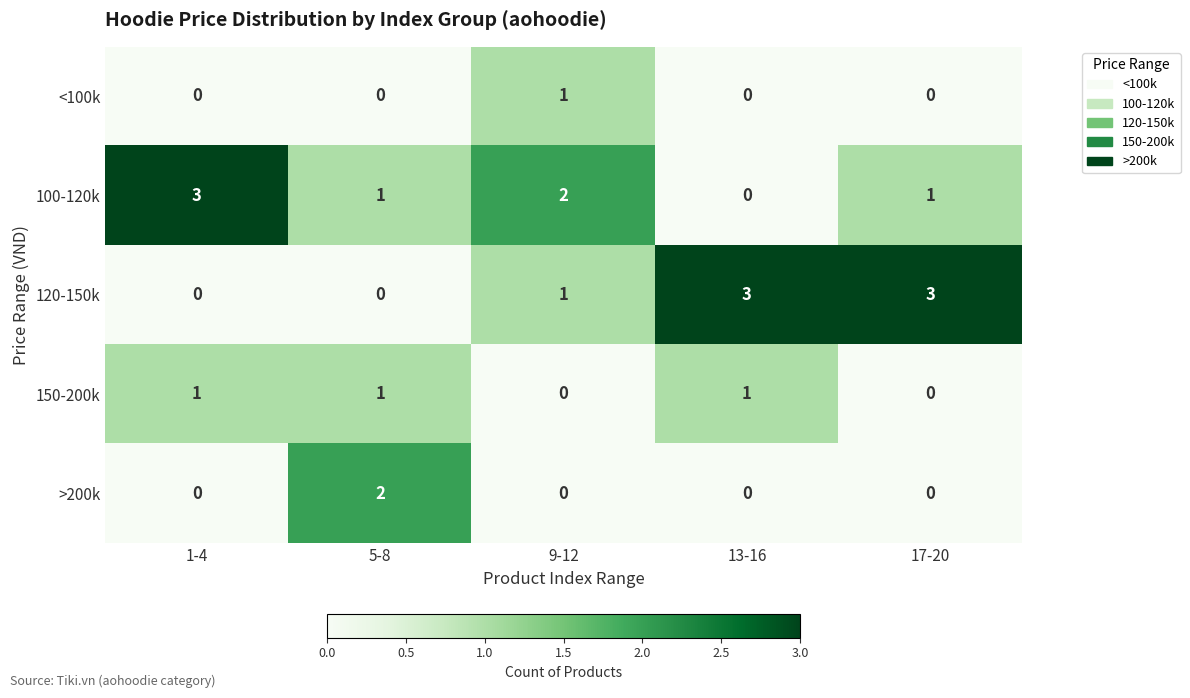

What is the difference between the maximum and minimum values in the 100-120k series?

3